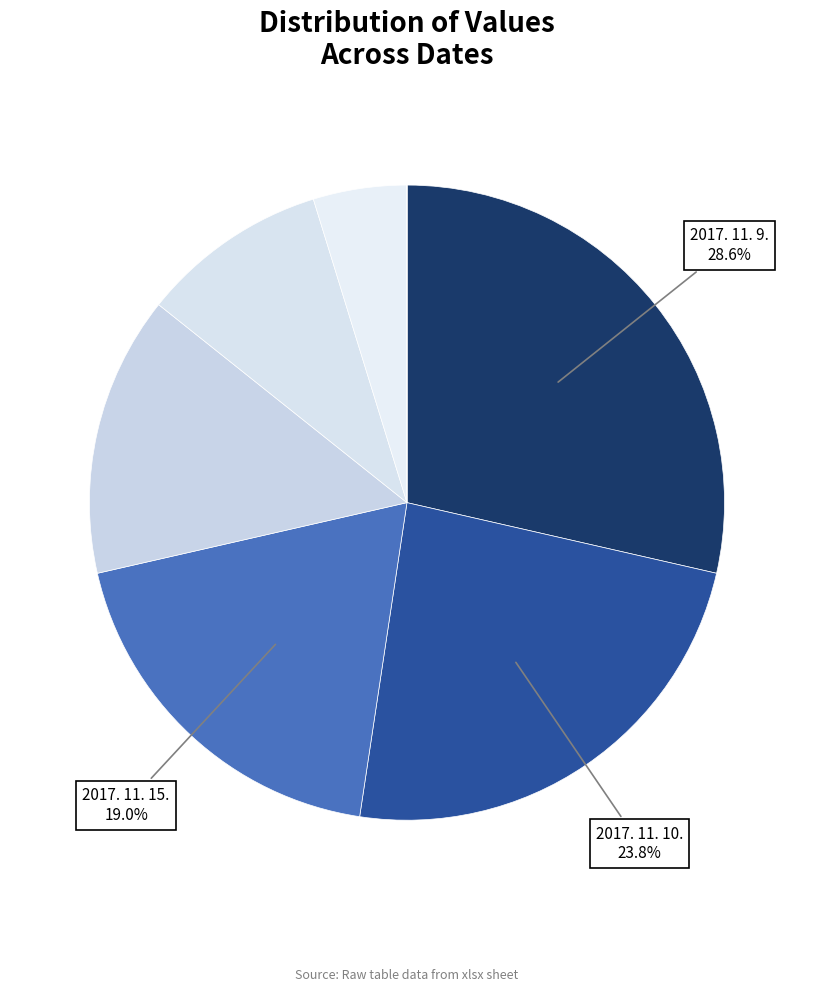

Count the number of slices in the pie.

7